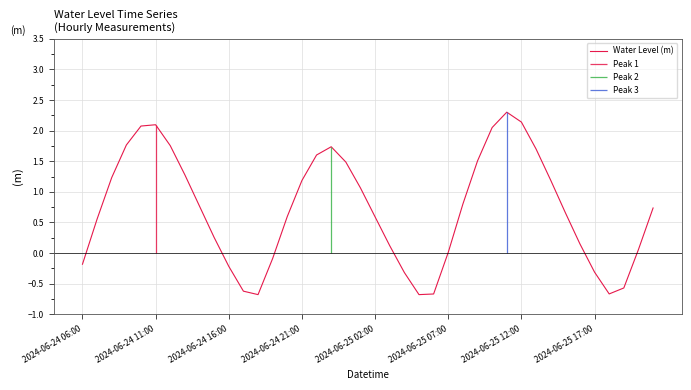

What is the highest value of the Water Level (m) series?

2.3